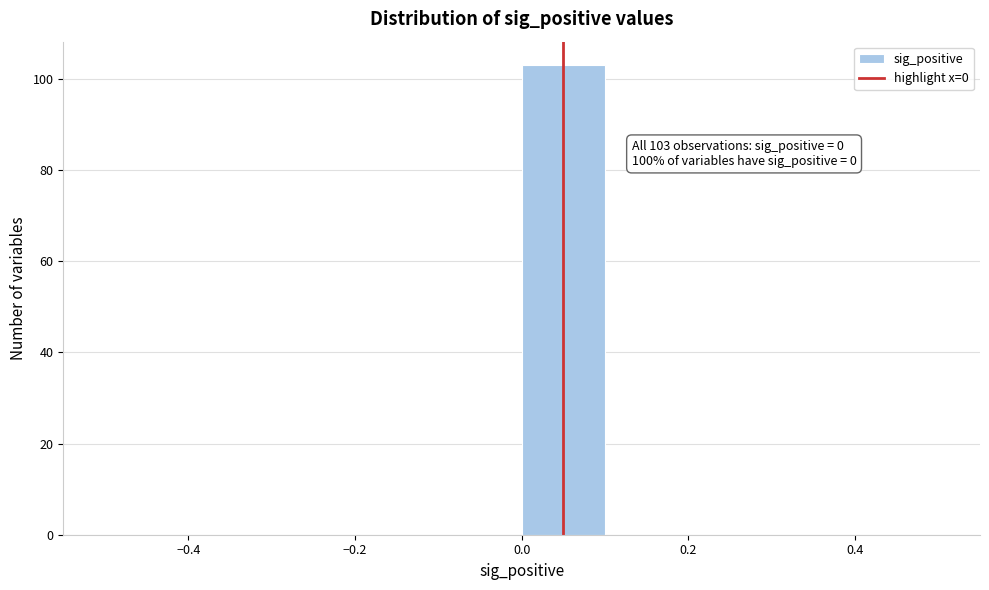

Over which range of the x-axis is the bar tallest?

0.0 to 0.1